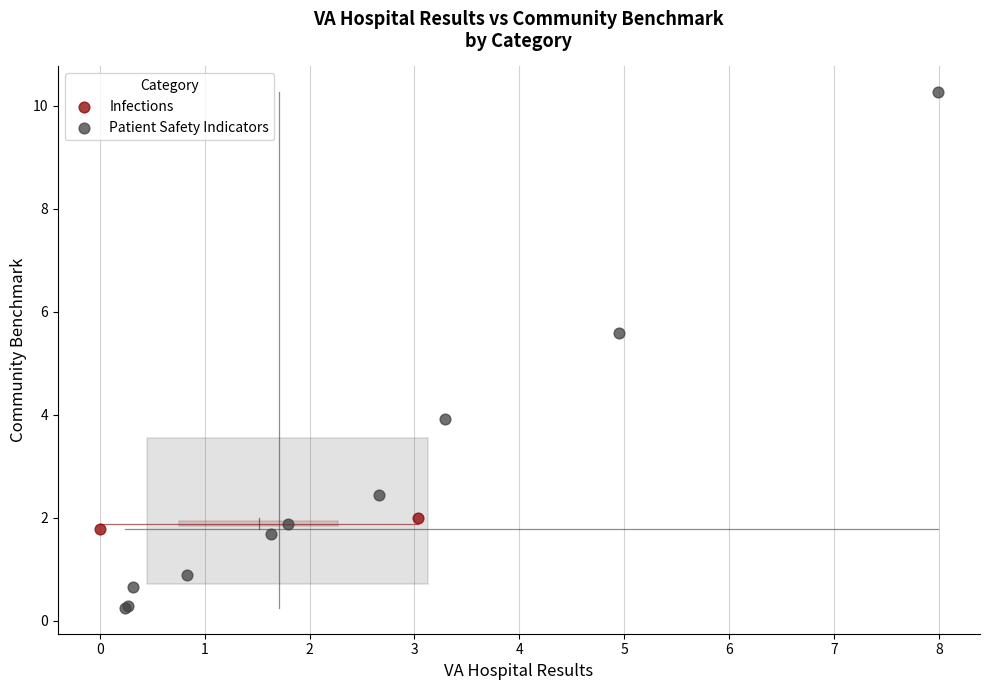

What are all the series names shown in the legend?

Infections, Patient Safety Indicators